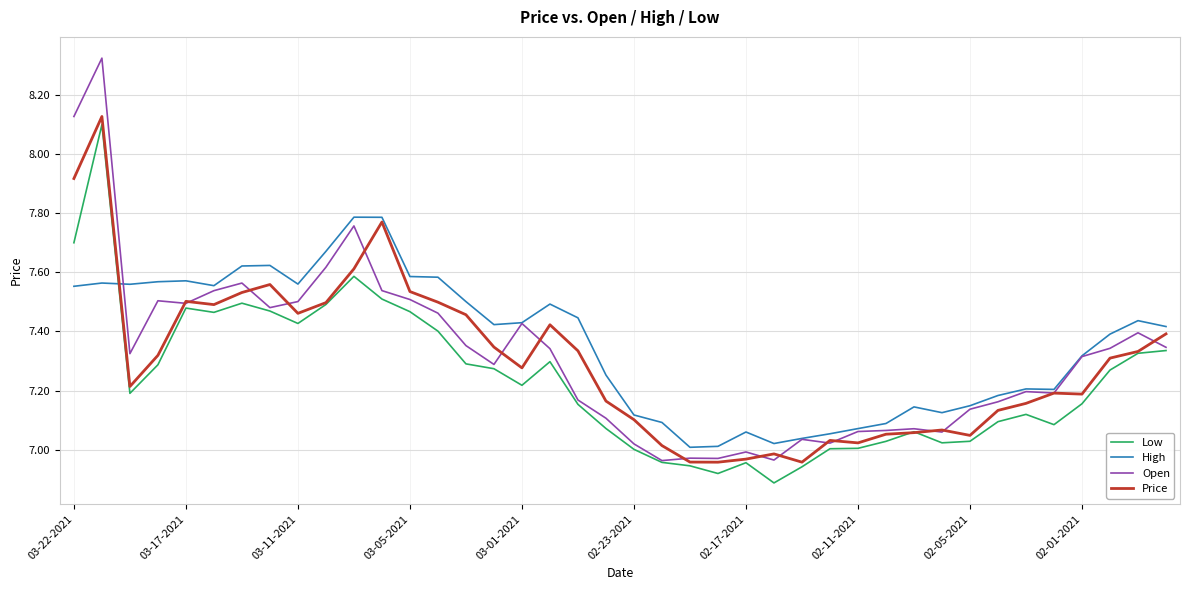

Which series has the widest spread of values?

Open